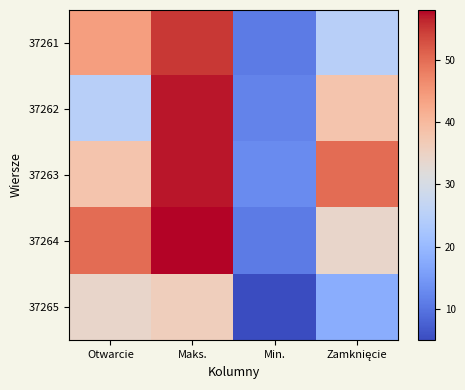

Between Min. and Maks., which is larger?

Maks.